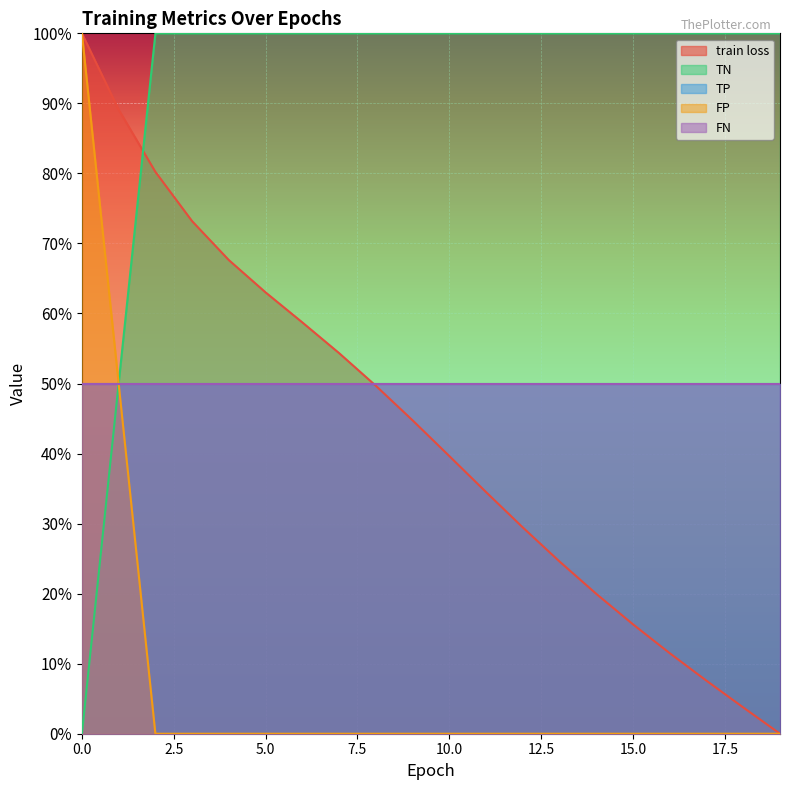

Which series has the largest range (max minus min)?

train loss